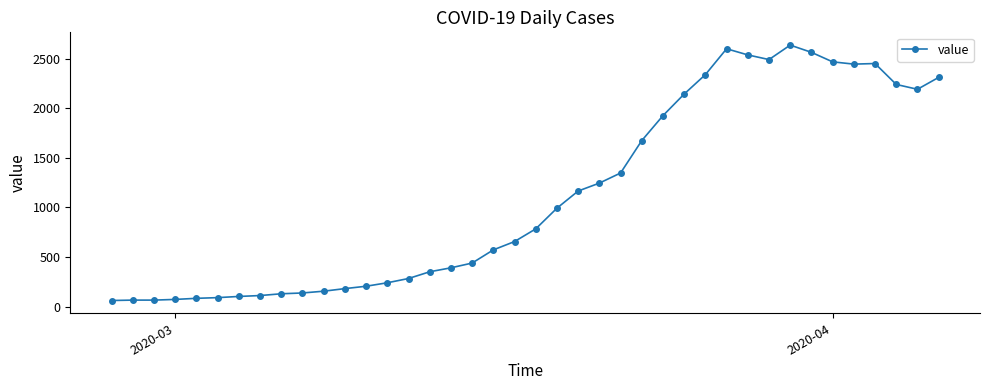

What is the value of the 21st point from the left?

784